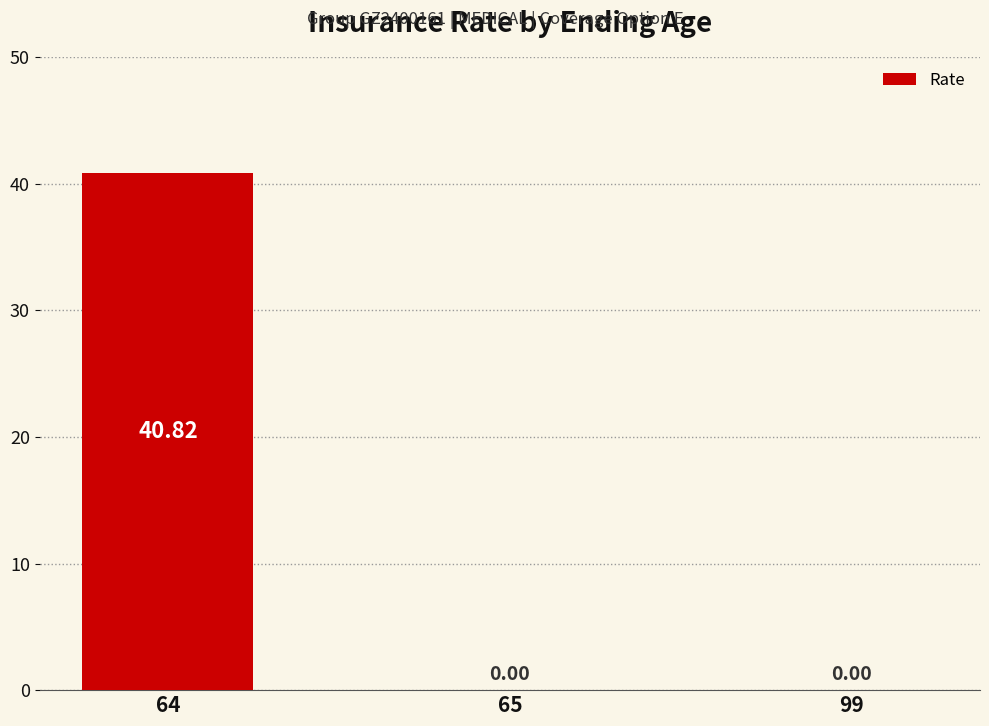

Reading left to right, extract all data points from this chart.

64=40.8	65=0.0	99=0.0